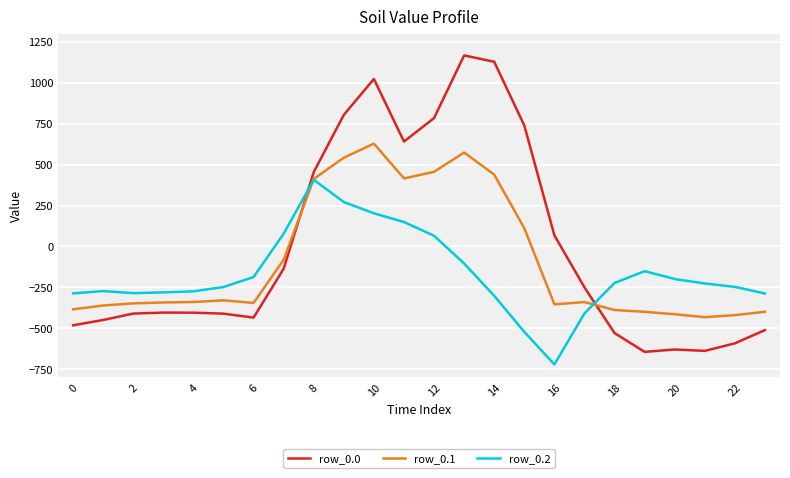

Which series has the widest spread of values?

row_0.0